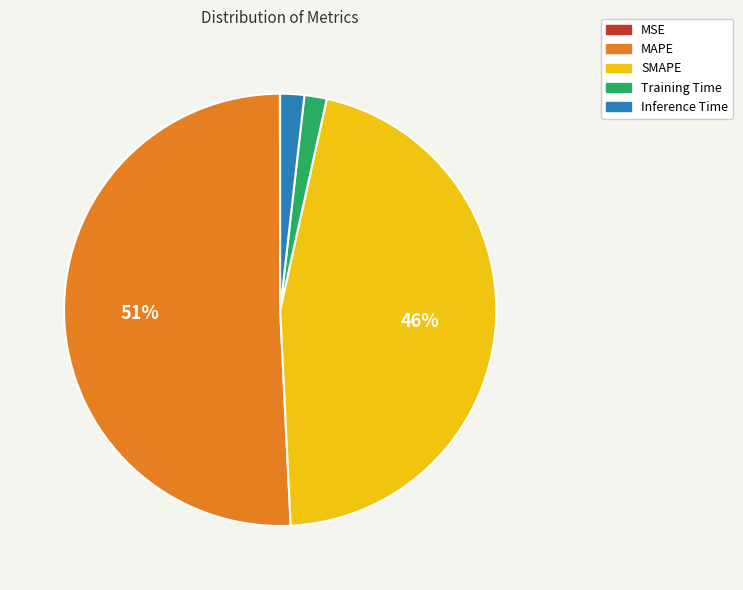

True or false: Inference Time accounts for 2% of the total.

True